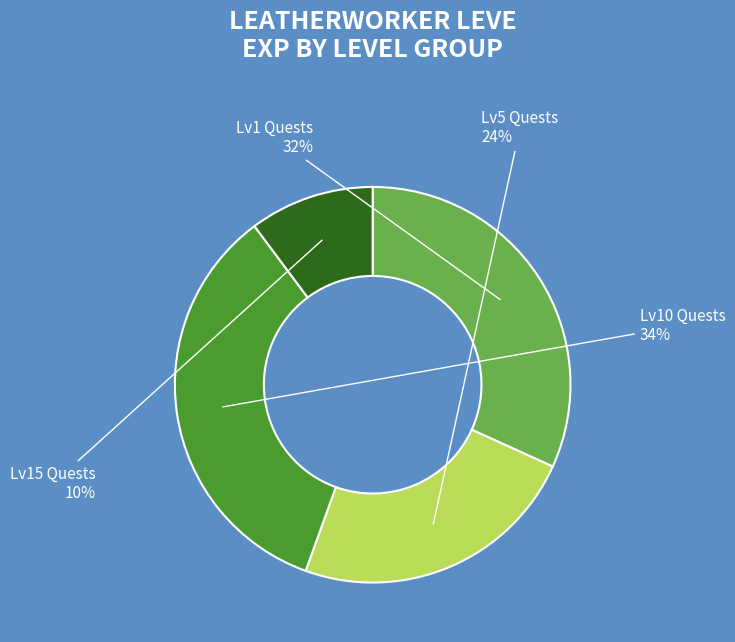

Count the number of slices in the pie.

4